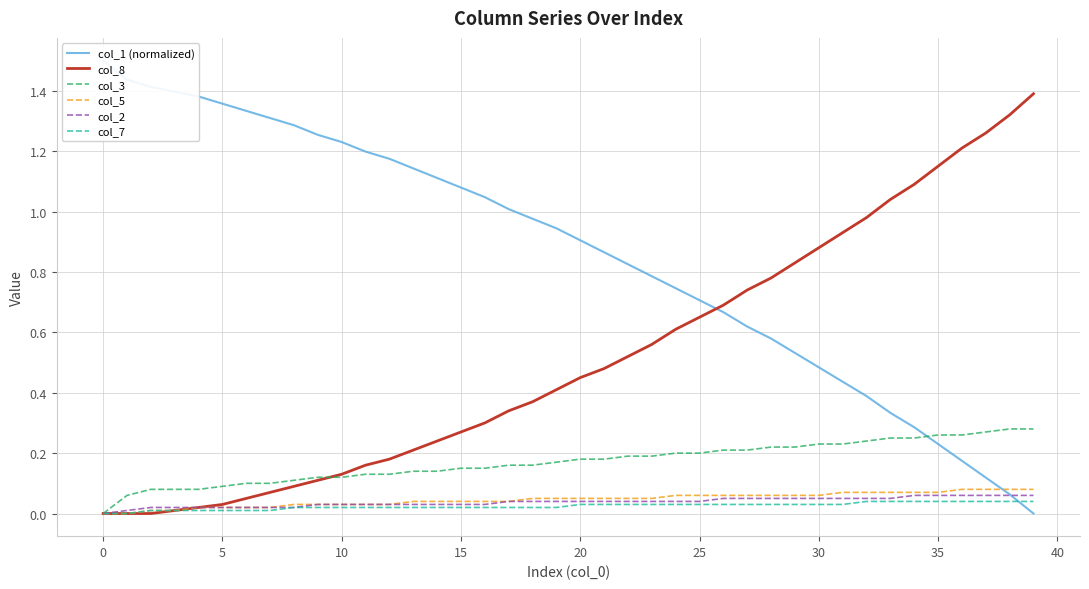

Which label corresponds to the smallest value in the chart?

39